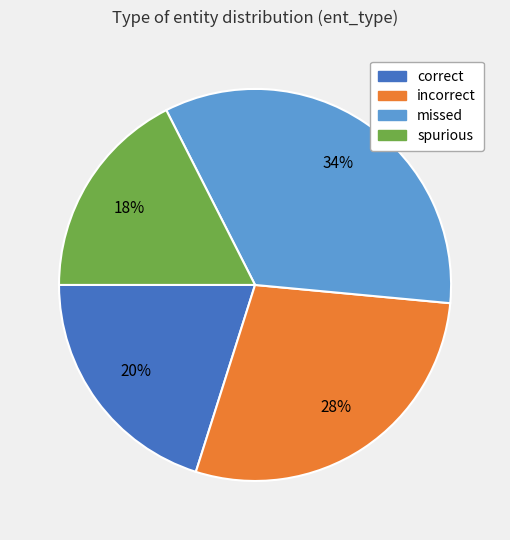

To the nearest percent, what is the difference between the largest and smallest slice percentages?

16%